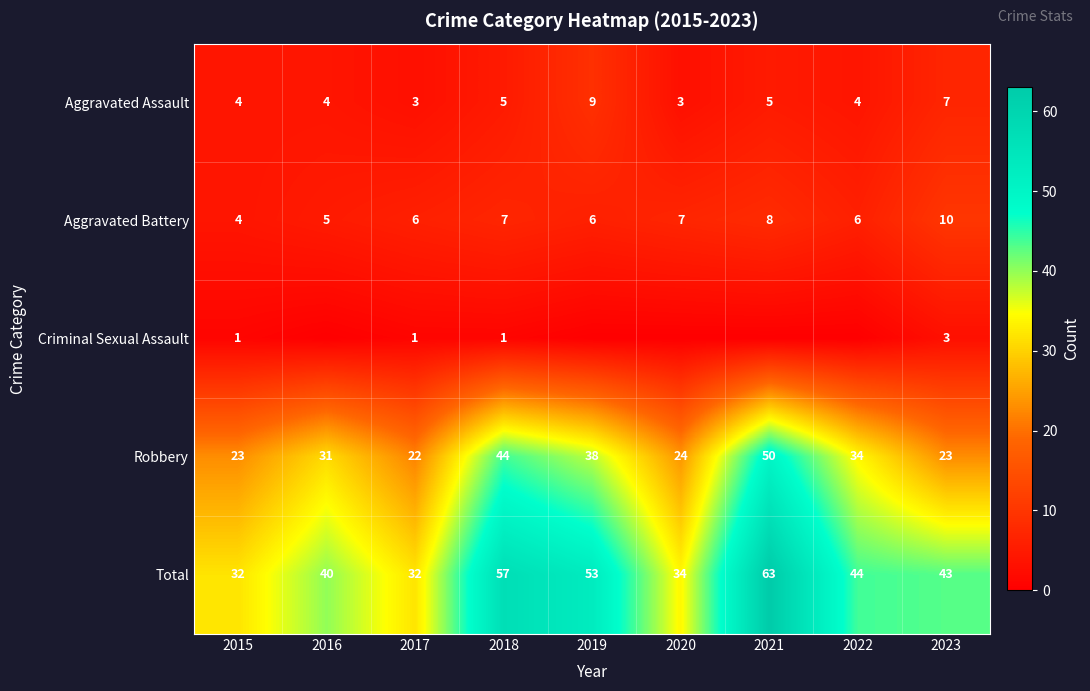

What is the spread (max minus min) of values at 2016?

40